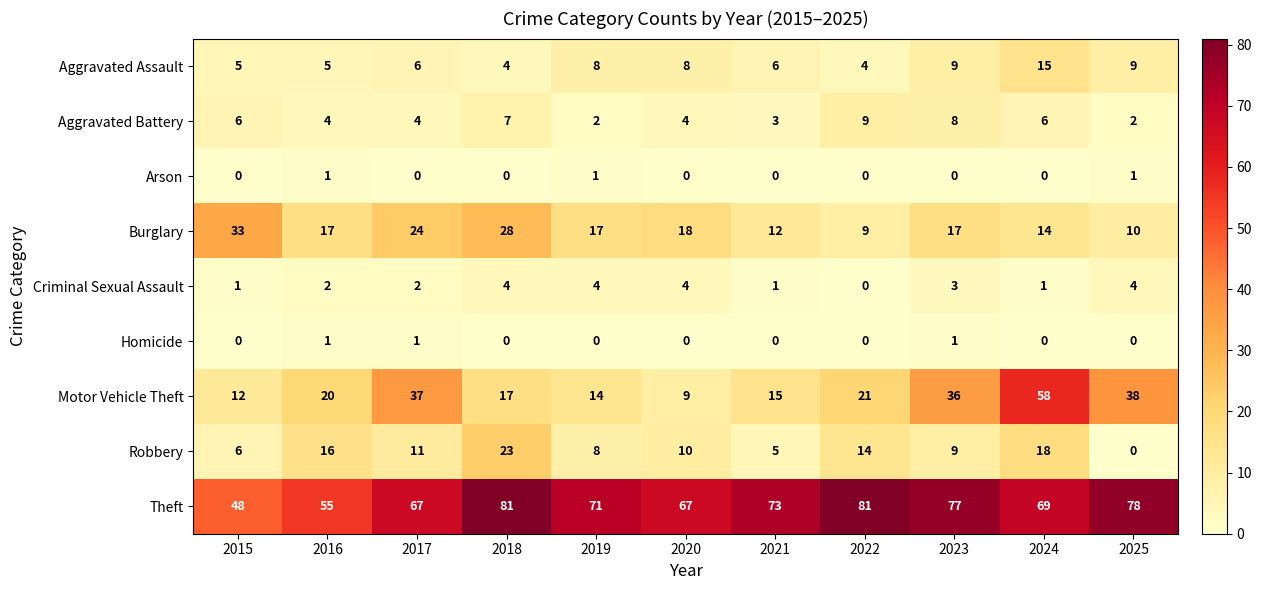

The value of Motor Vehicle Theft at 2022 is 8. True or false?

False